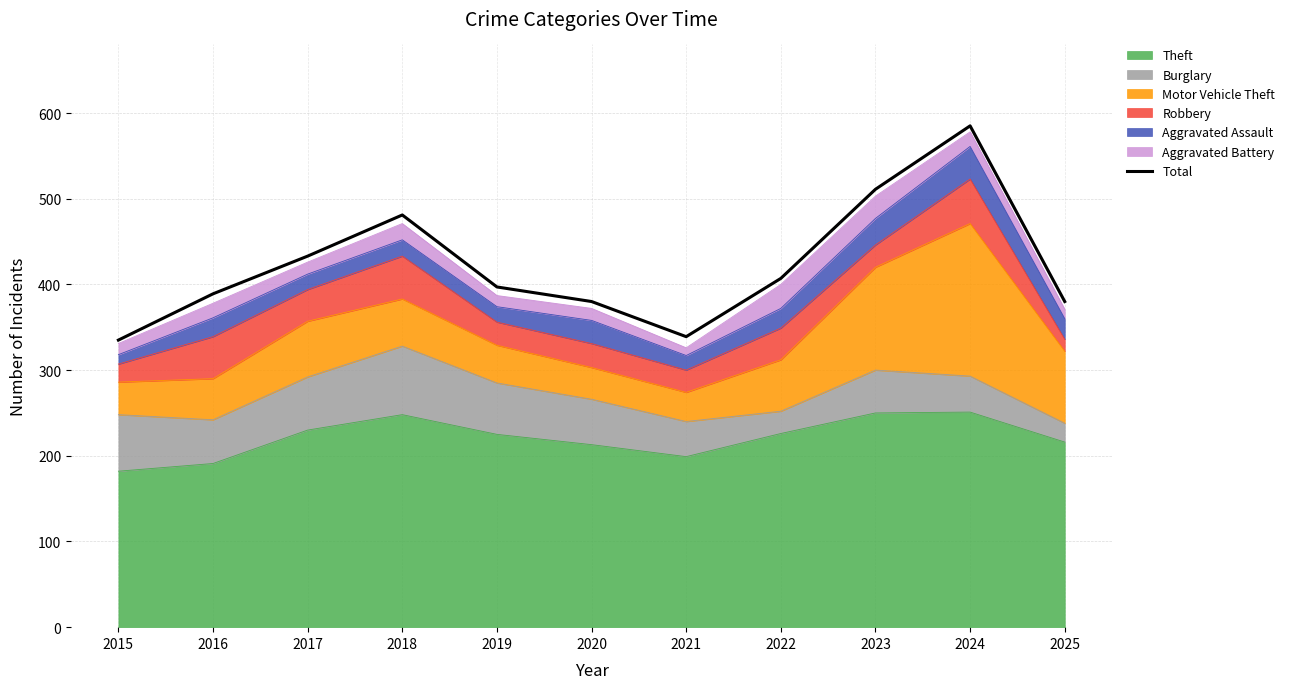

How many lines are shown in the chart?

1